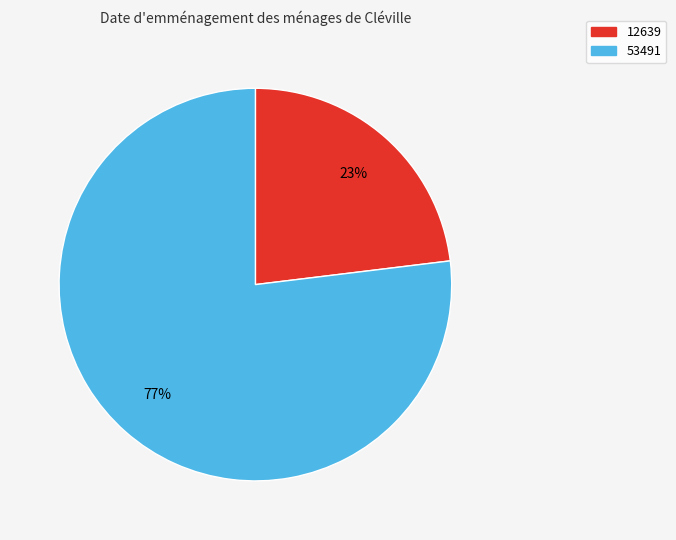

Which slice represents more than half of the pie?

53491